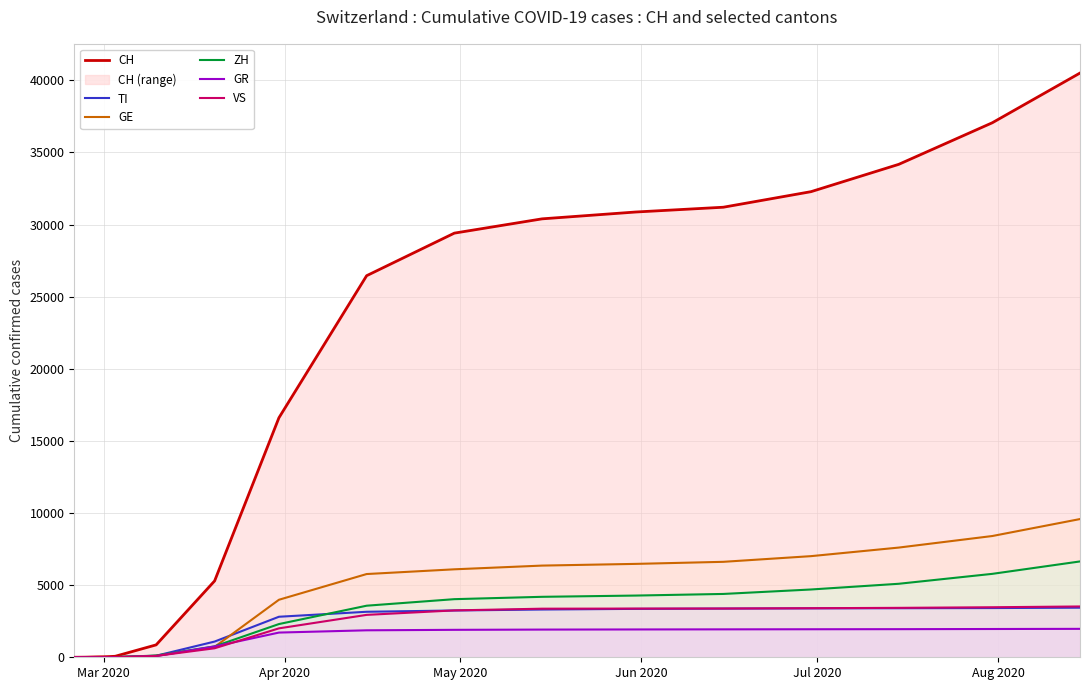

What is the maximum value shown in the chart?

40506